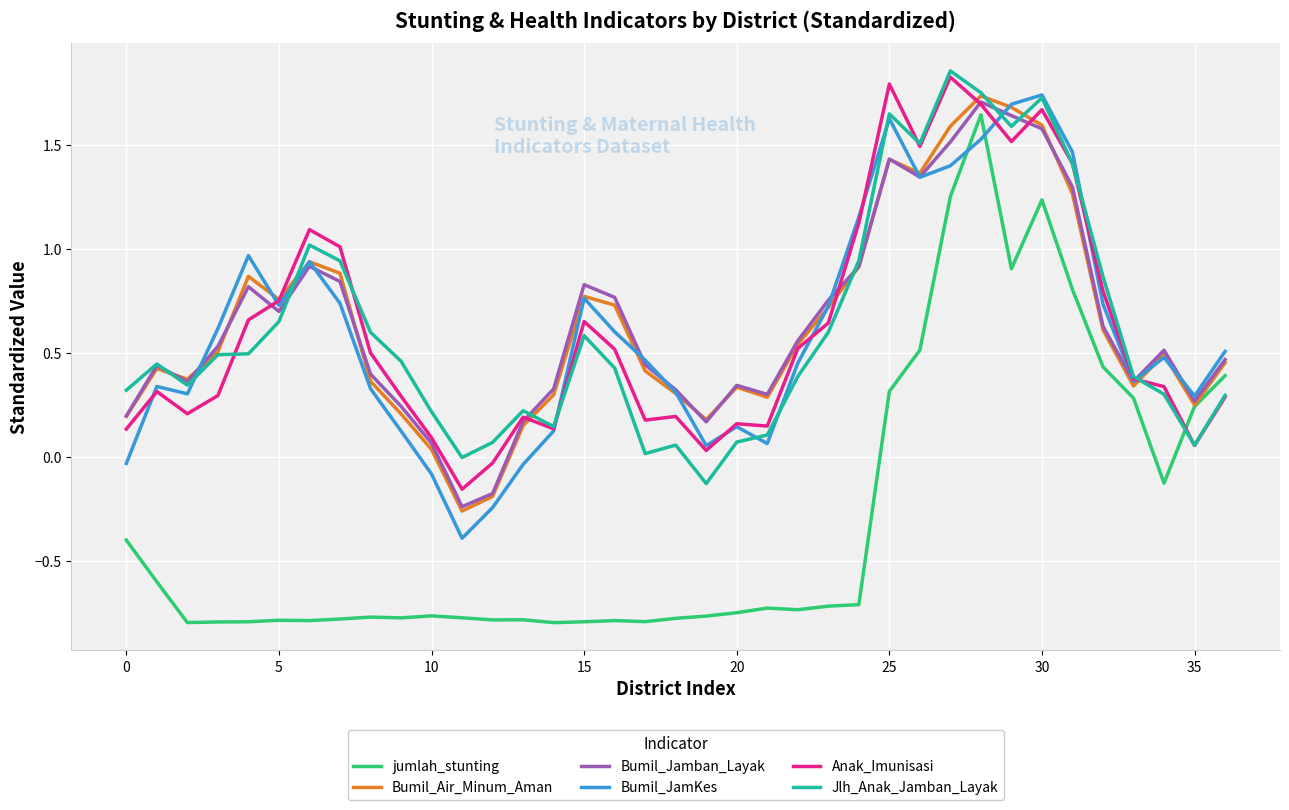

Which series has the widest spread of values?

jumlah_stunting